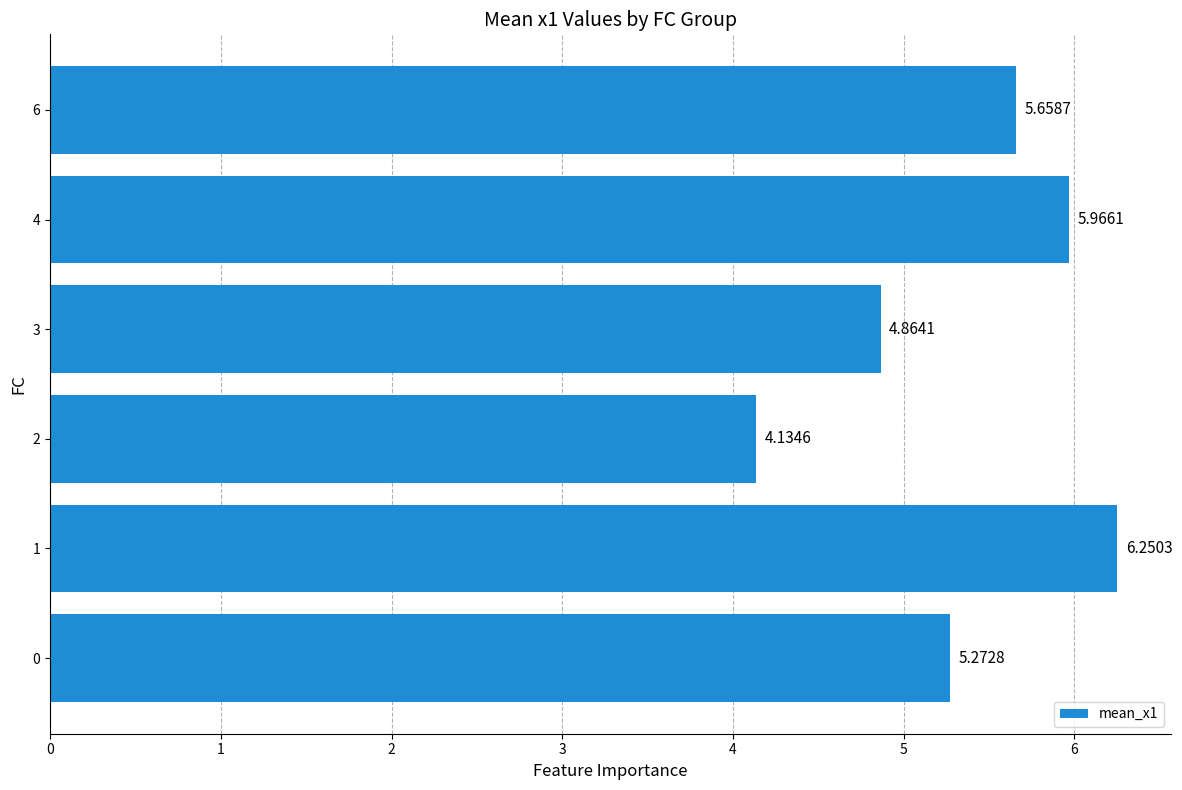

At which label is the value closest to 5?

3